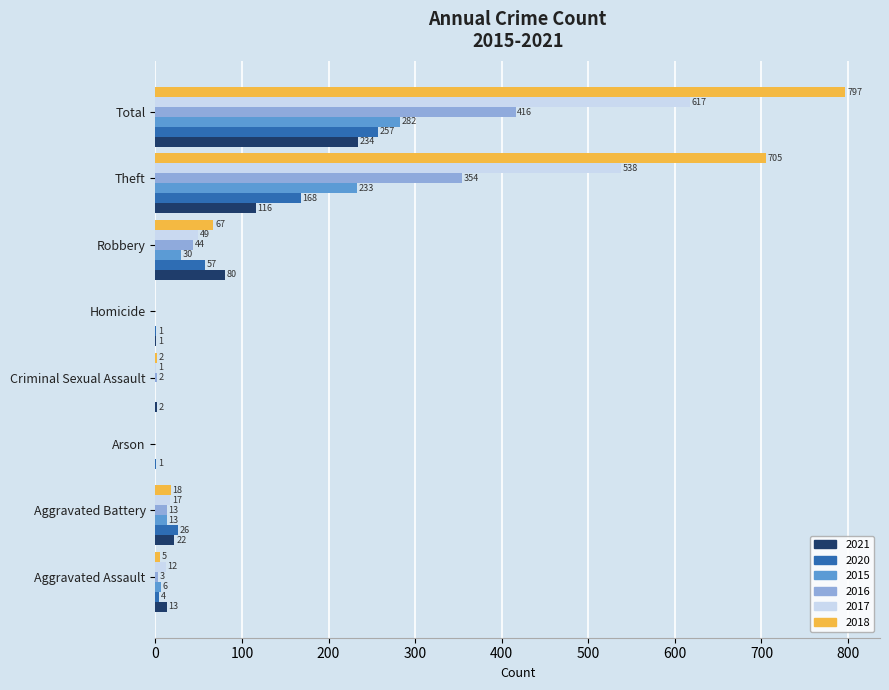

What is the sum of all 2017 values?

1234